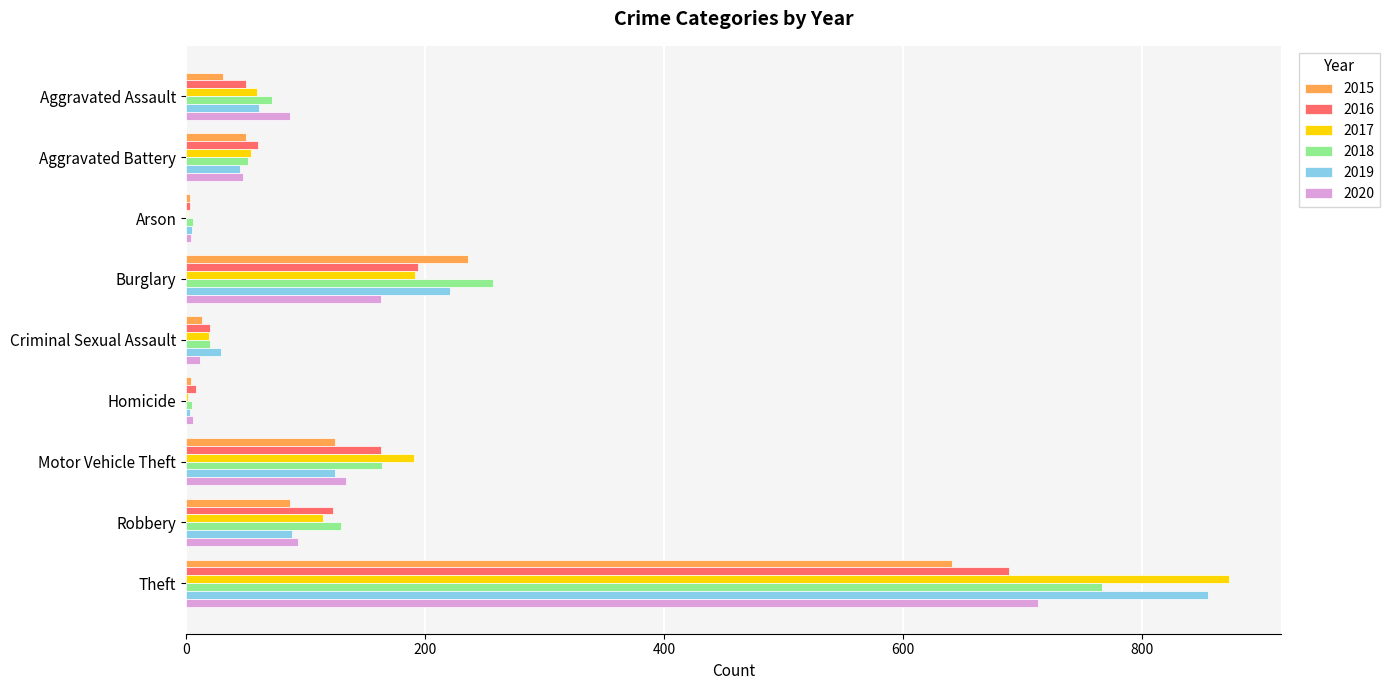

What is the sum of all 2020 values?

1261